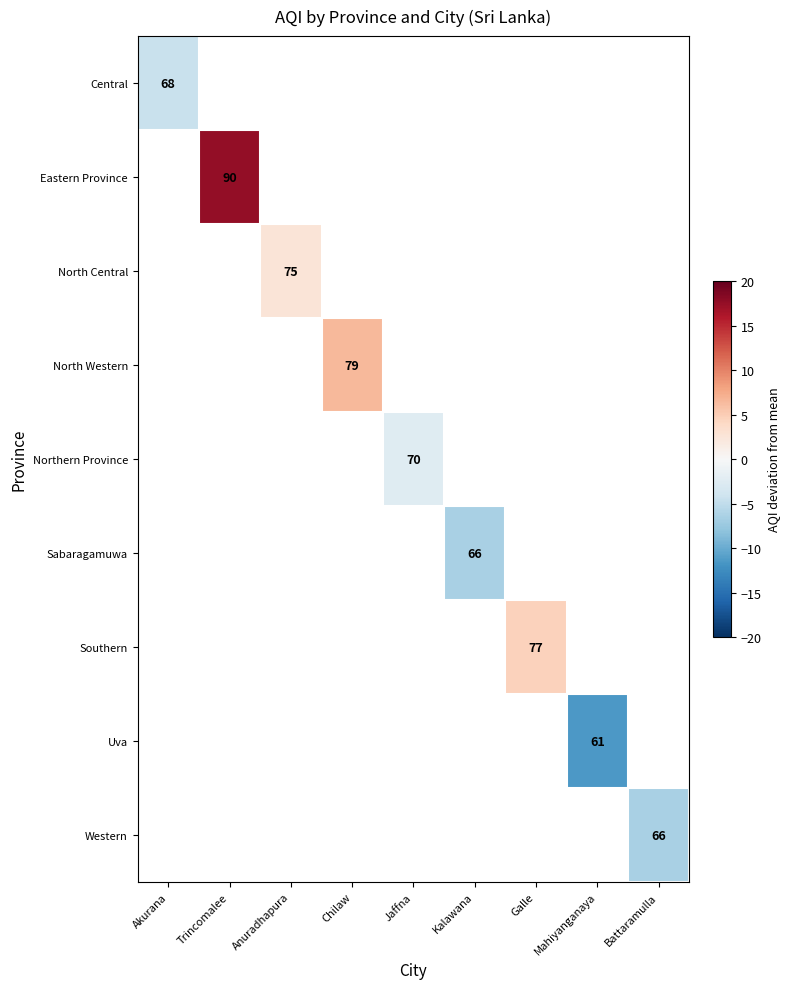

Which label corresponds to the smallest value in the chart?

Mahiyanganaya